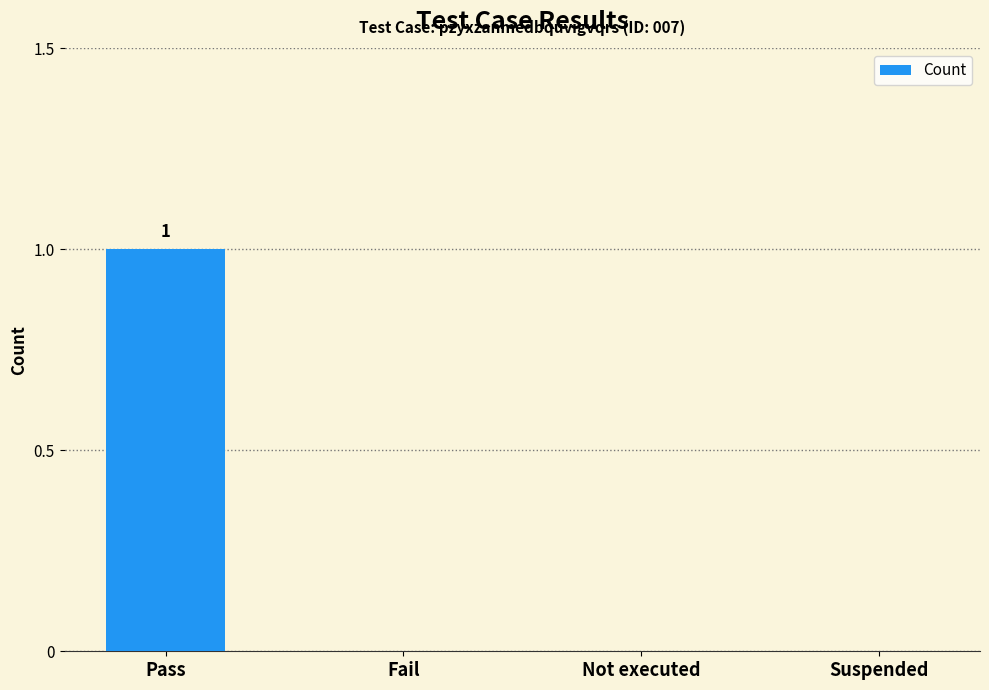

At which category does the chart reach its peak across all series?

Pass